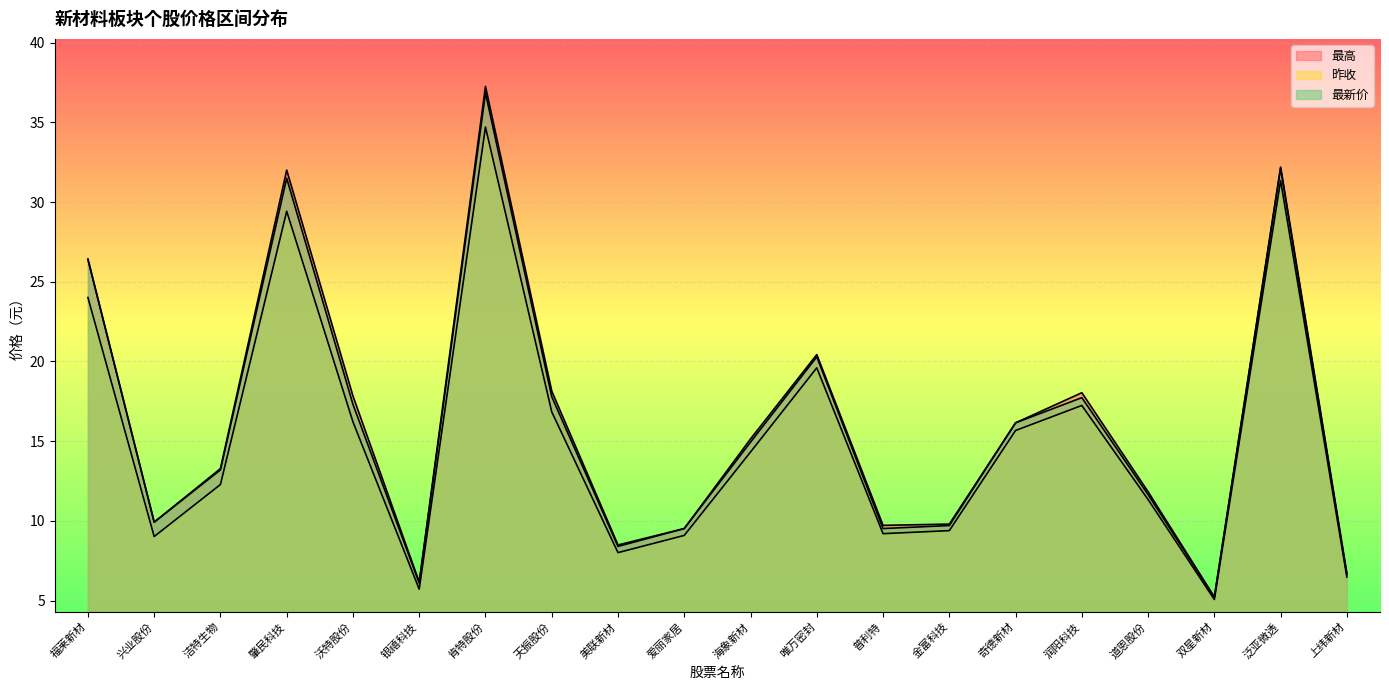

List the series in order of their overall mean, highest first.

最高, 最新价, 昨收